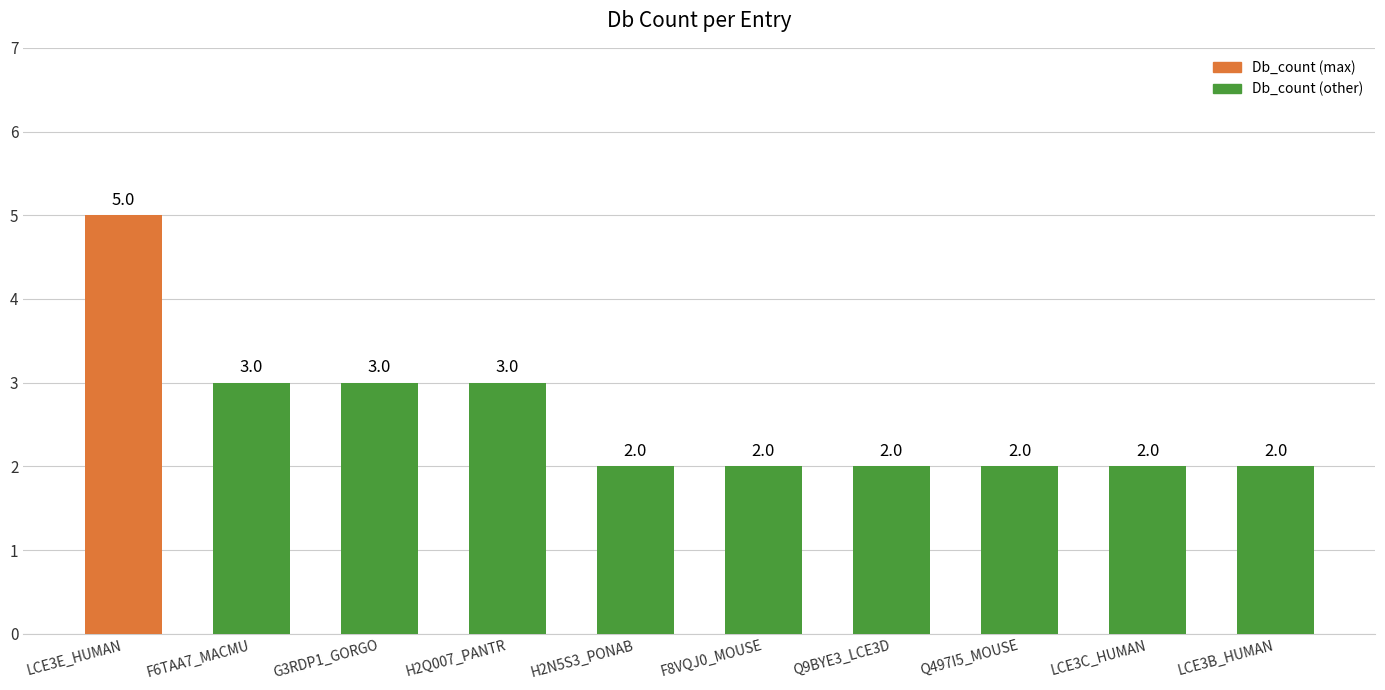

What position from the right is LCE3B_HUMAN?

1